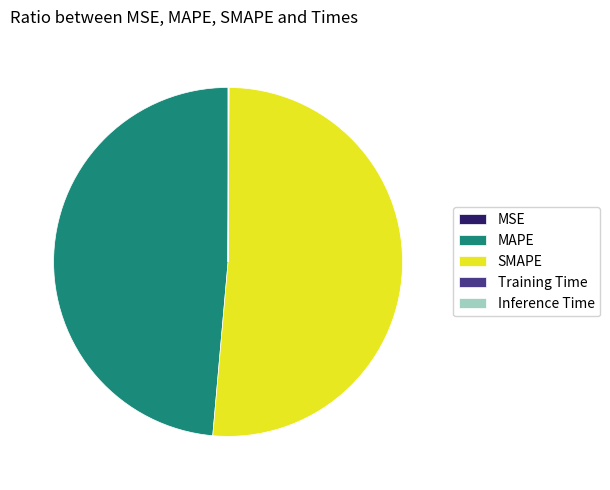

Is the sum of SMAPE and MAPE greater than half?

Yes